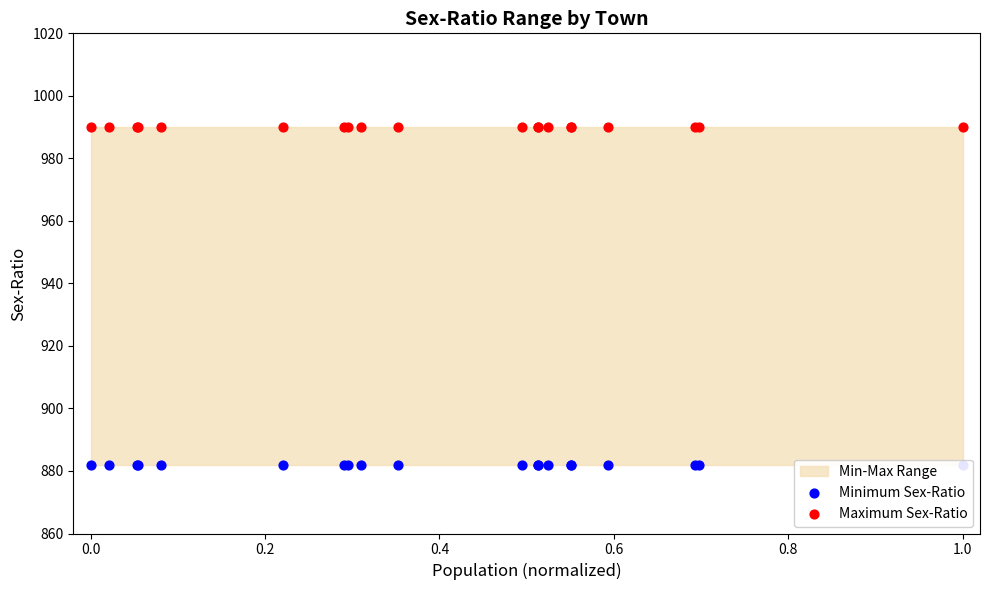

Is the value of Maximum Sex-Ratio at 10 greater than the value of Minimum Sex-Ratio at 15?

Yes